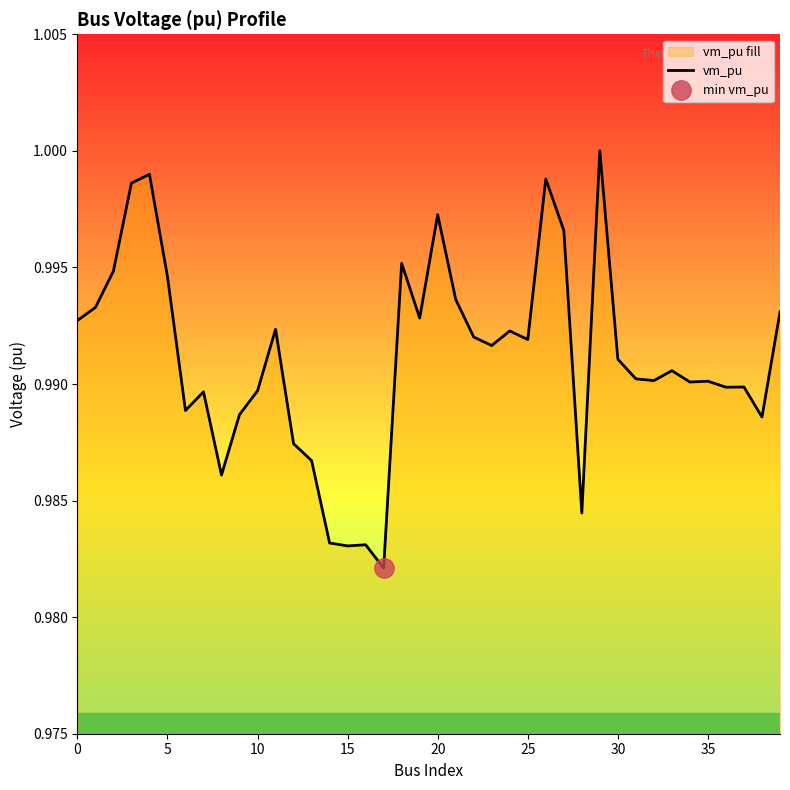

True or false: the data has more than 0 interior local peaks.

True